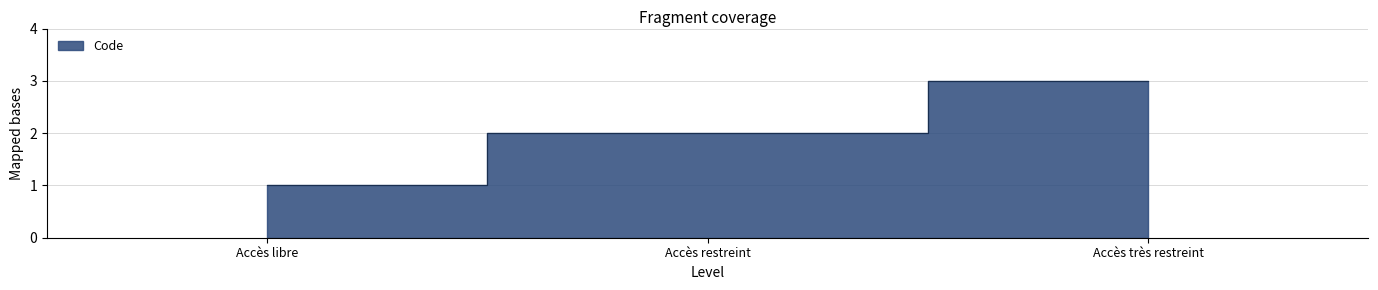

How many categories are shown in the chart?

3